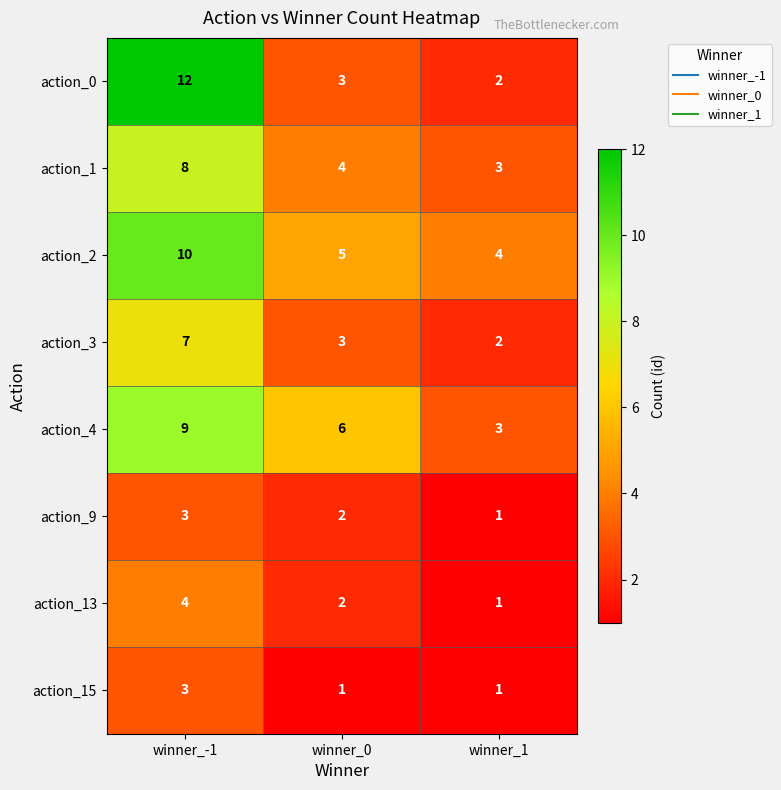

The action_4 series shows 9 at winner_-1. True or false?

True